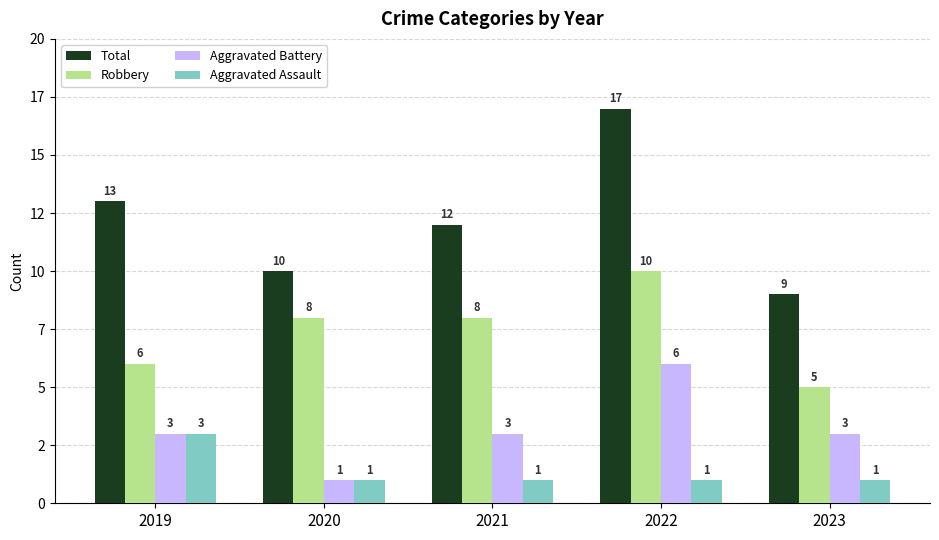

The Total series shows 9 at 2023. True or false?

True